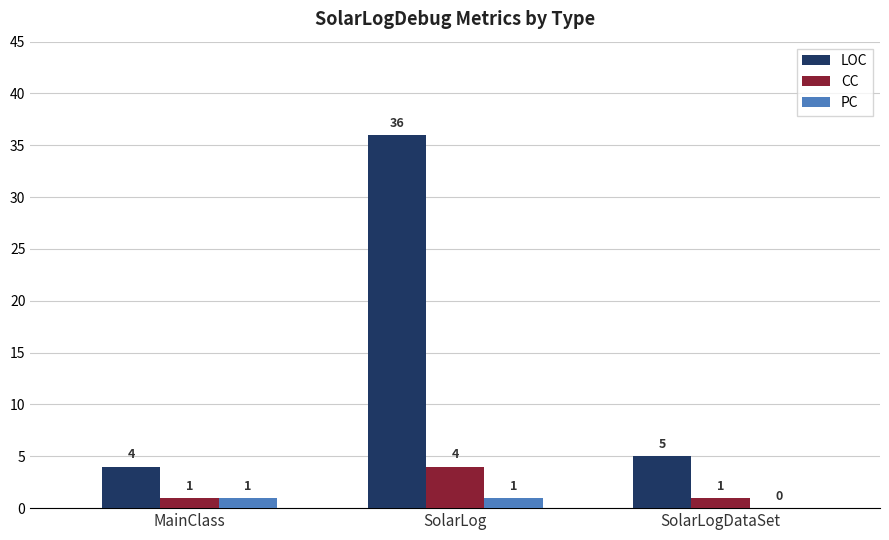

What is the spread (max minus min) of values at MainClass?

3